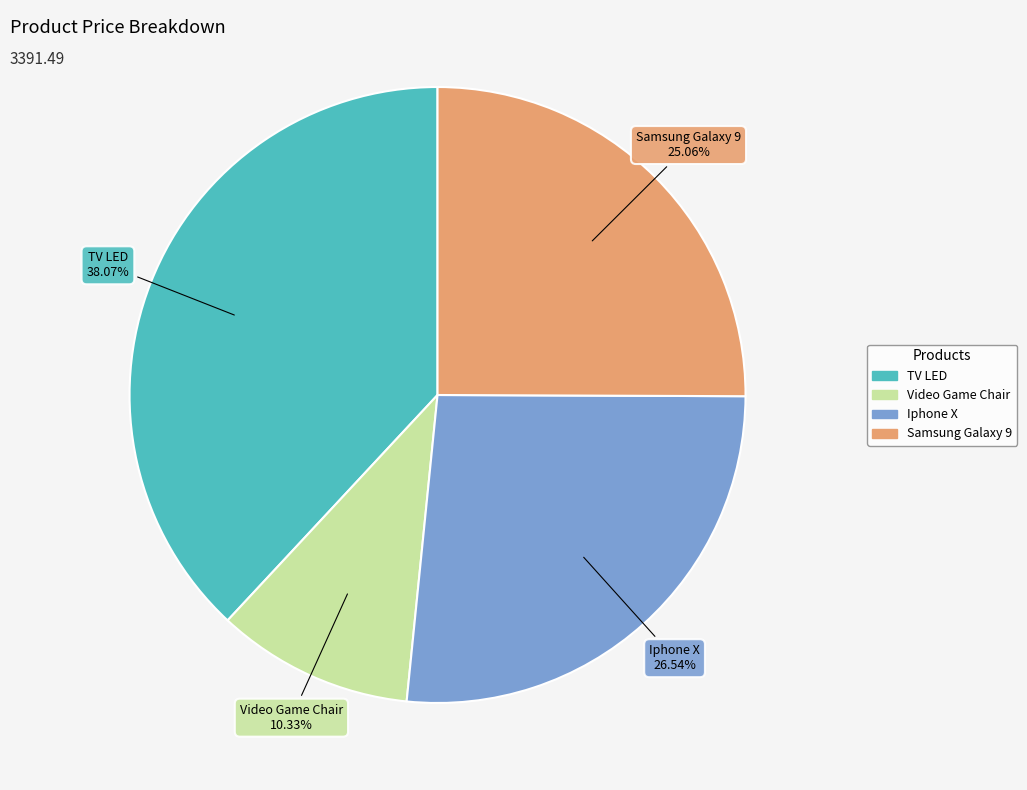

How many segments does this pie chart have?

4